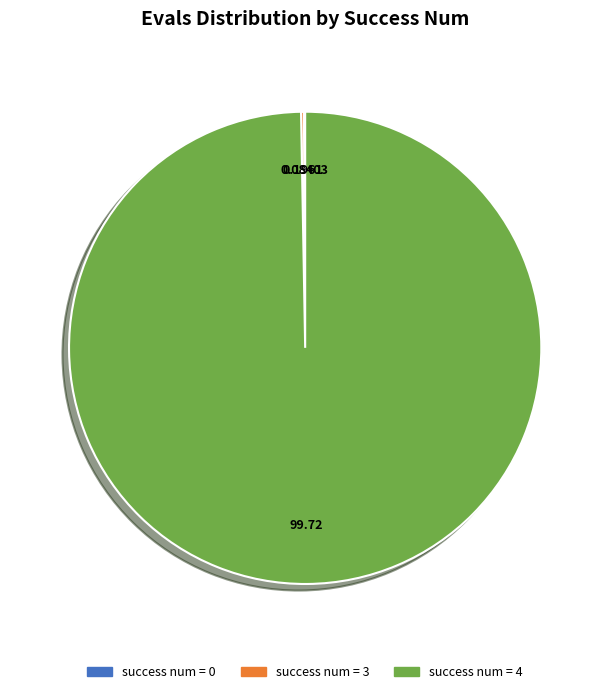

Is there any slice that represents more than half of the pie?

Yes